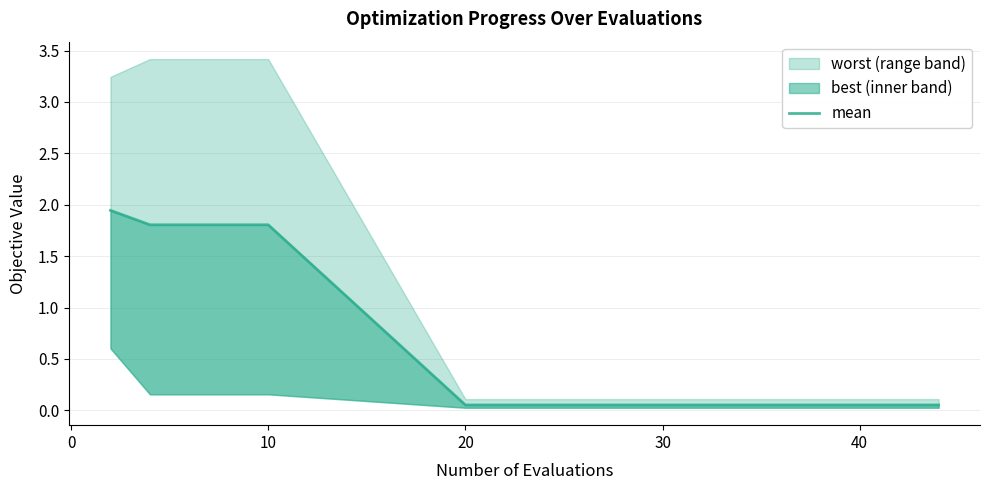

True or false: the data has more than 0 interior local peaks.

False